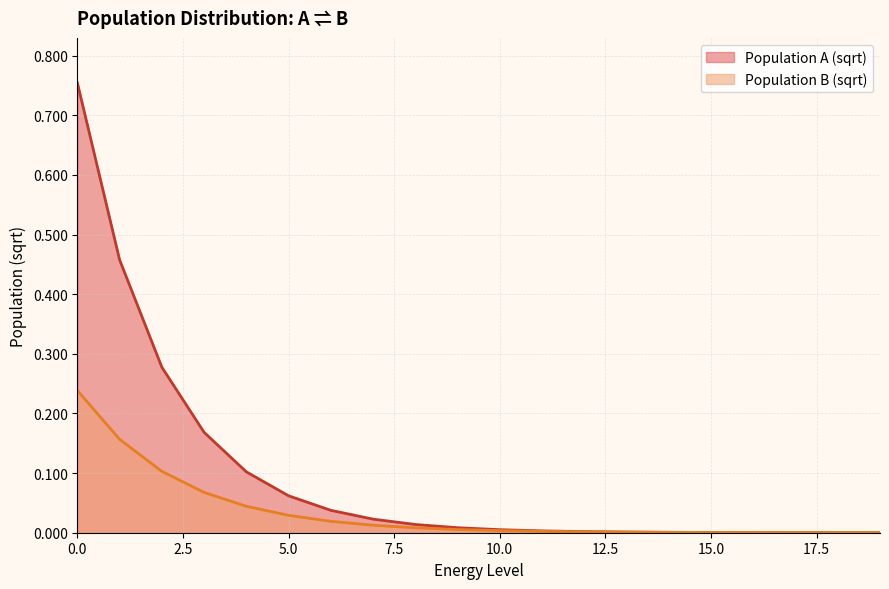

Which series has the largest total across all categories?

Population A (sqrt)